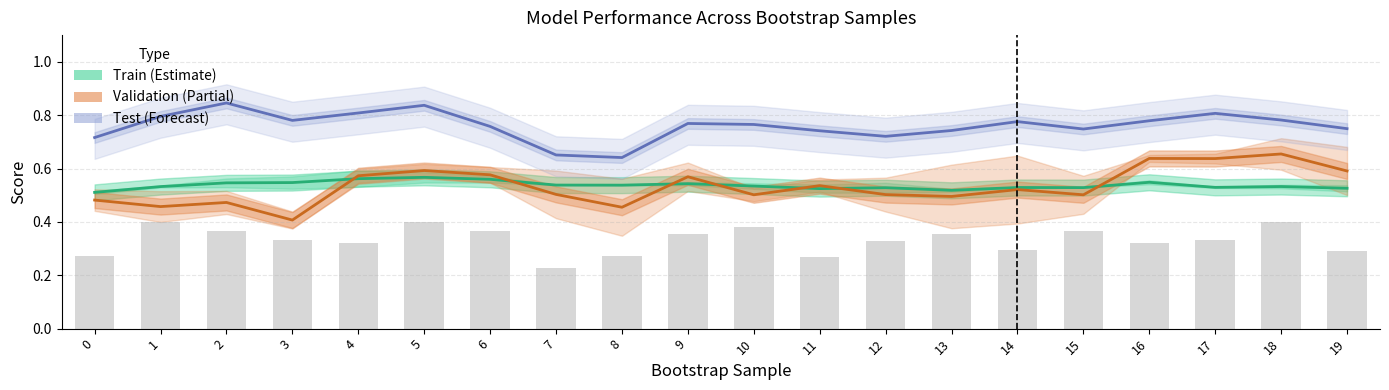

What are all the series names shown in the legend?

Train (Estimate), Validation (Partial), Test (Forecast)